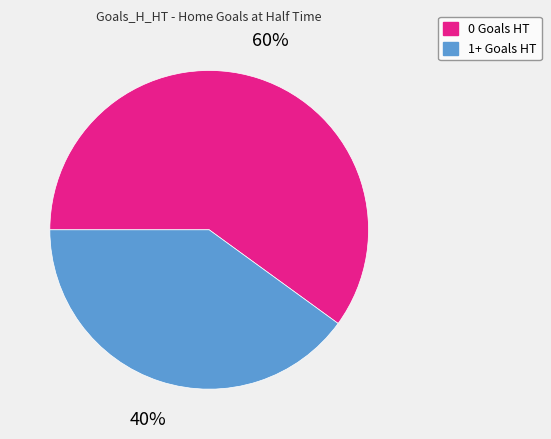

To the nearest percent, what percentage of the pie is 0 Goals HT?

60%